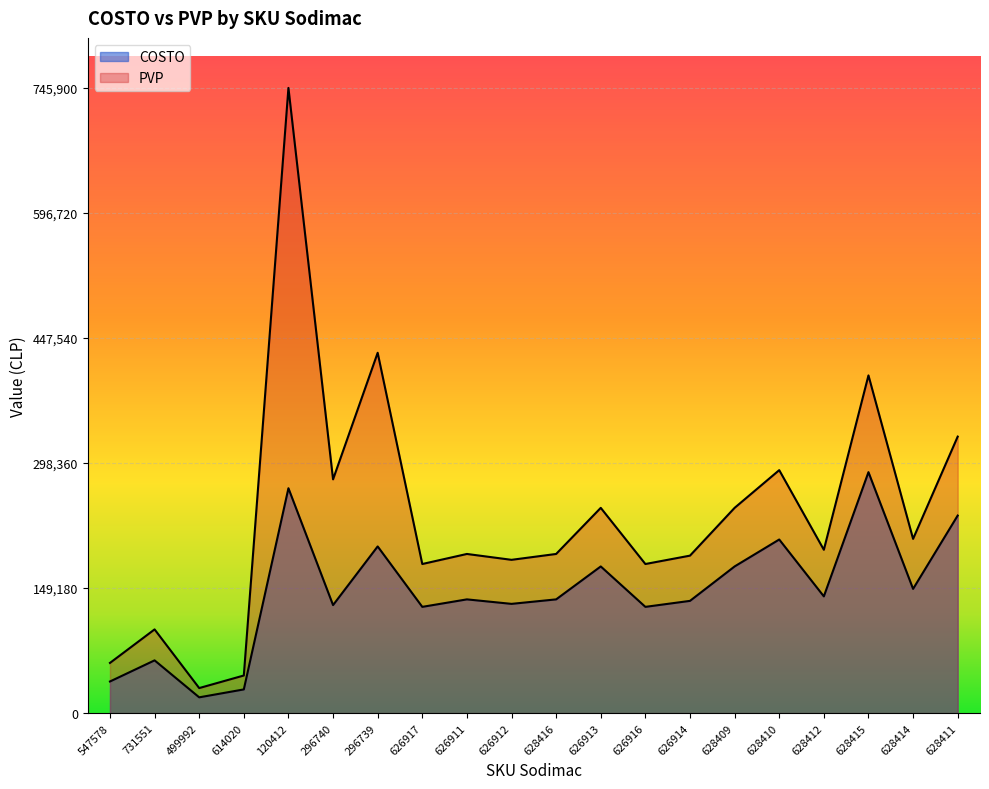

Where is the first local maximum for PVP?

731551